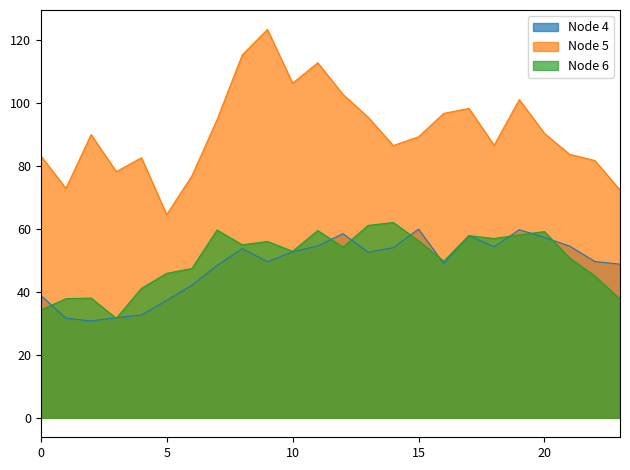

Which category has the lowest value in the Node 4 series?

2